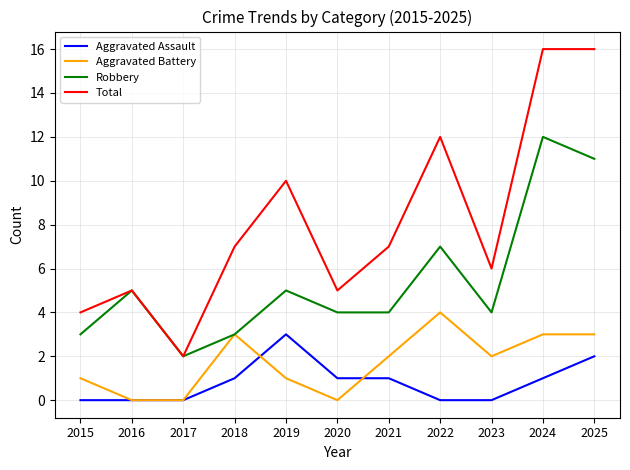

What is the difference between the maximum and second lowest values in the Total series?

12